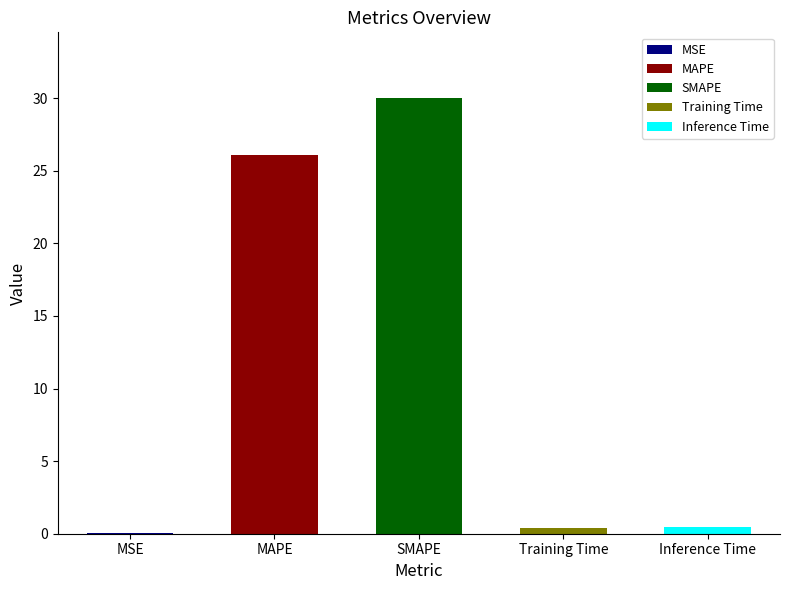

What is the sum of all values?

57.0